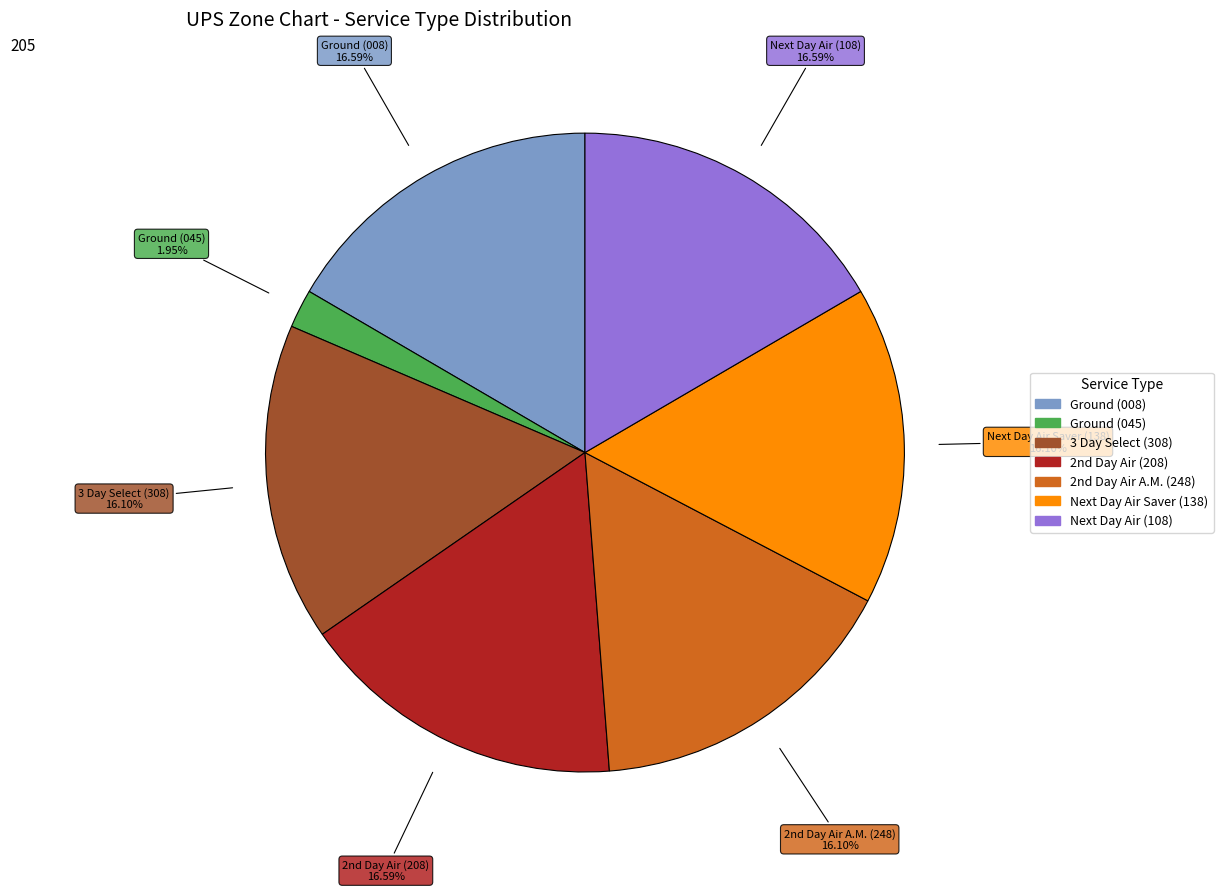

Is there any slice that represents more than half of the pie?

No